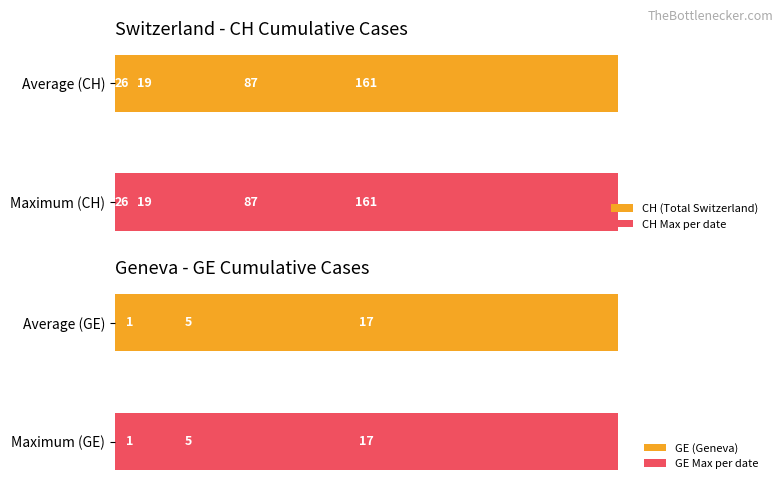

At how many categories does at least one series exceed 19?

2